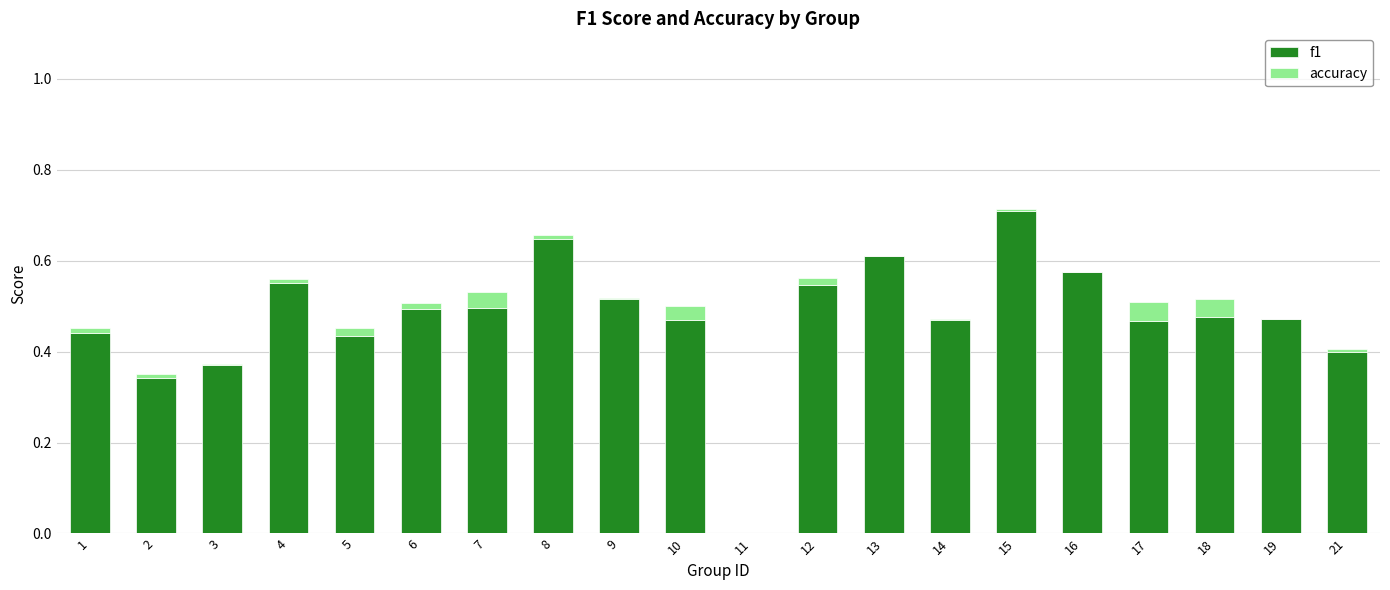

At which category is the sum across all series the highest?

15